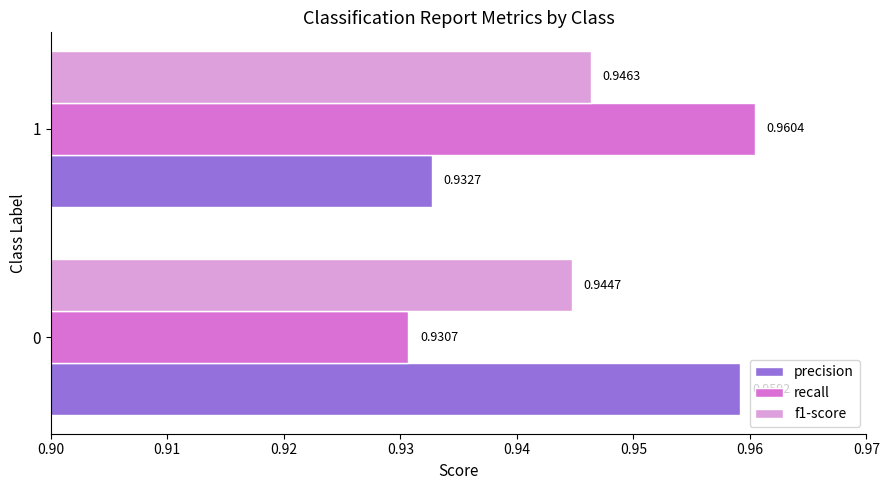

Is the value of precision at 0 greater than the value of recall at 1?

No